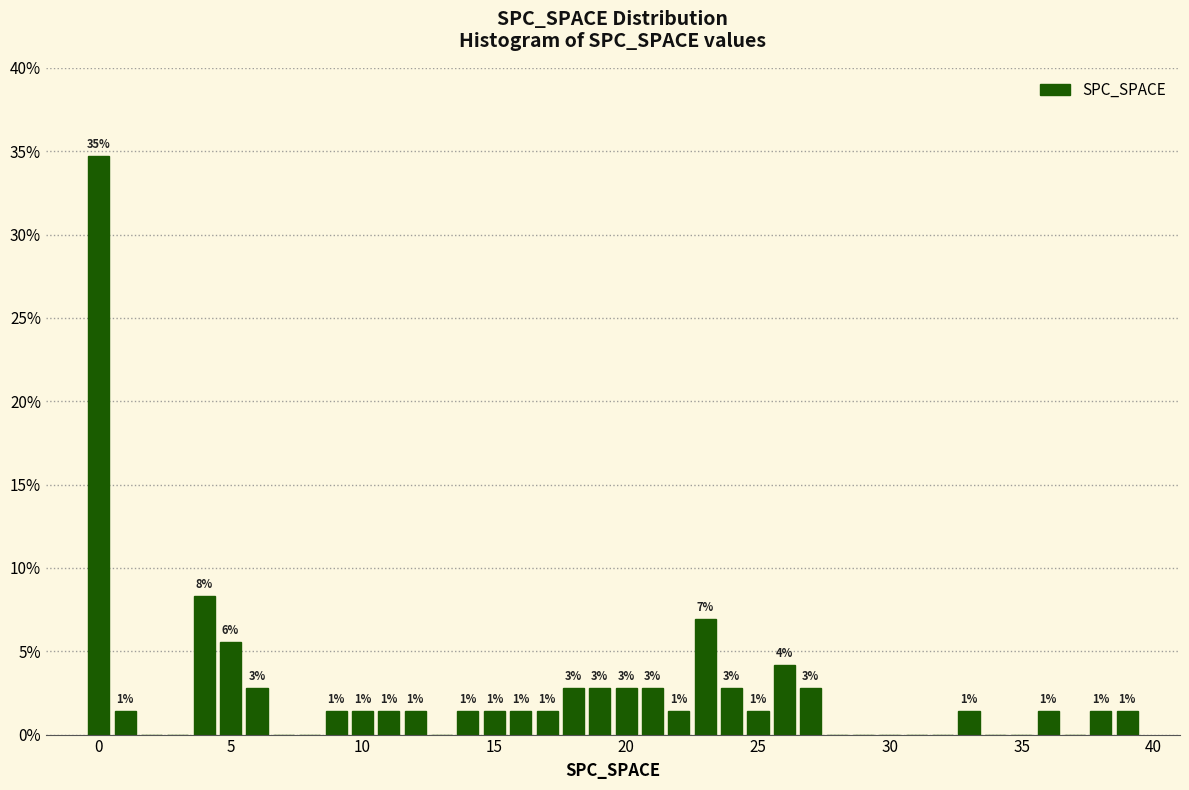

Read against the x-axis, roughly where is the centre of the tallest bar?

0.0